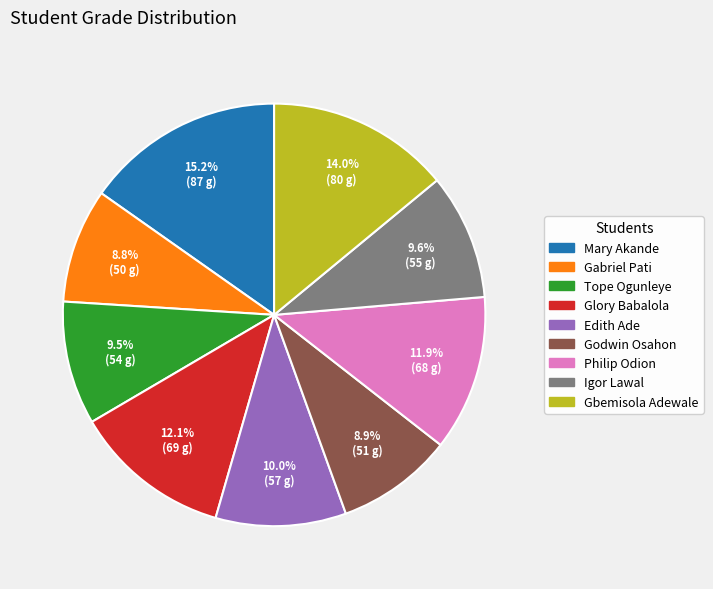

Count the number of slices in the pie.

9